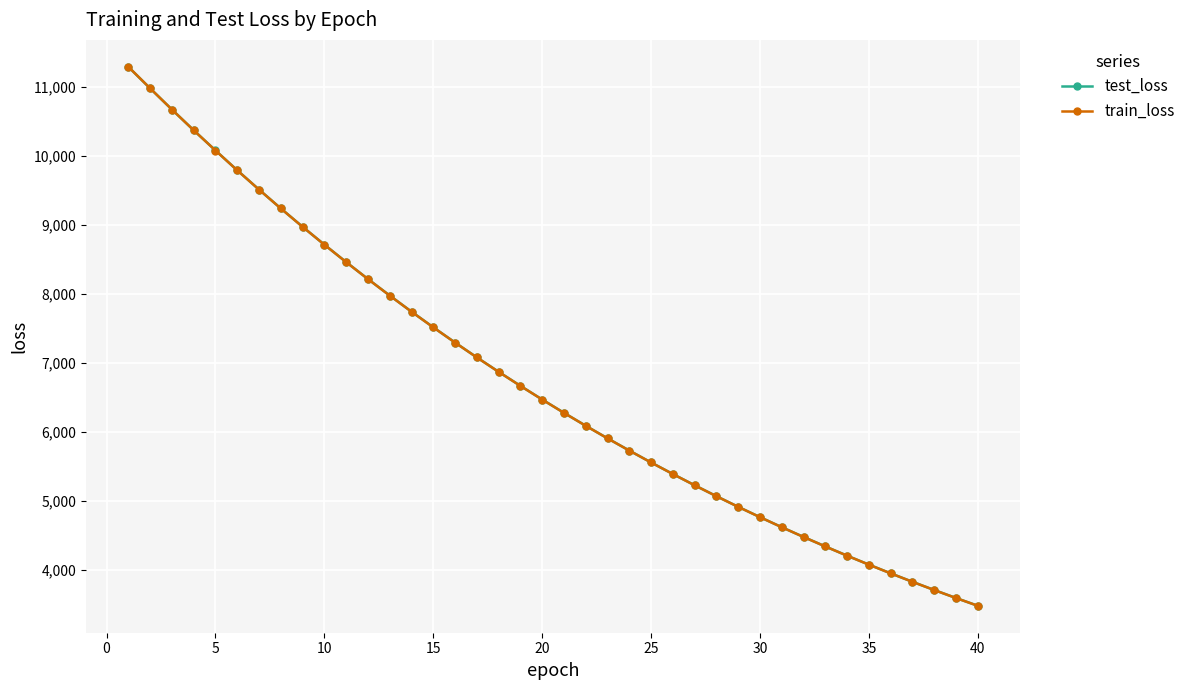

Which series has the largest range (max minus min)?

train_loss